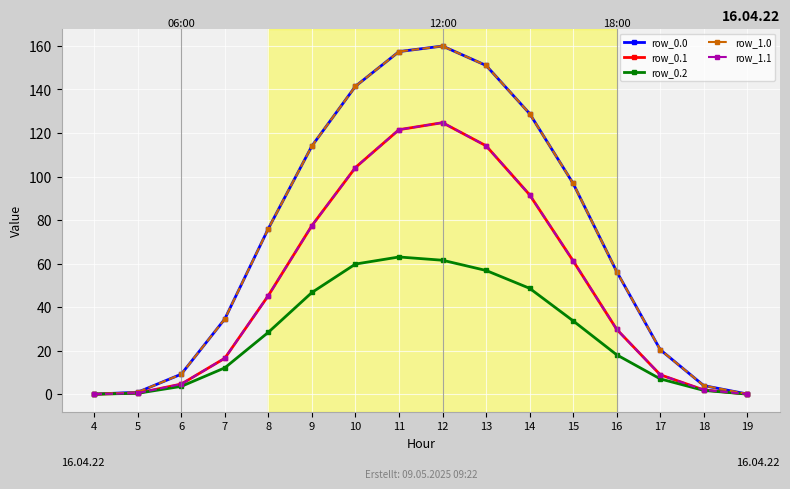

What is the spread (max minus min) of values at 16?

38.2